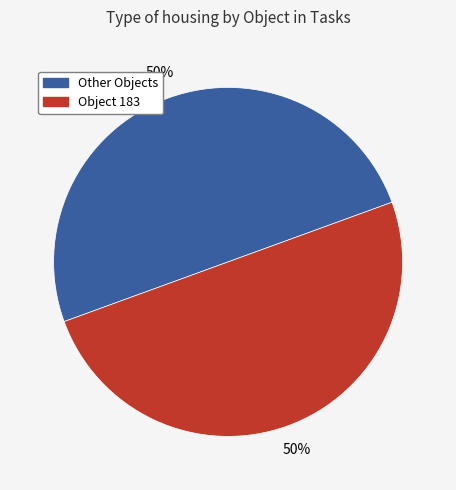

To the nearest percent, what is the average slice percentage?

50%